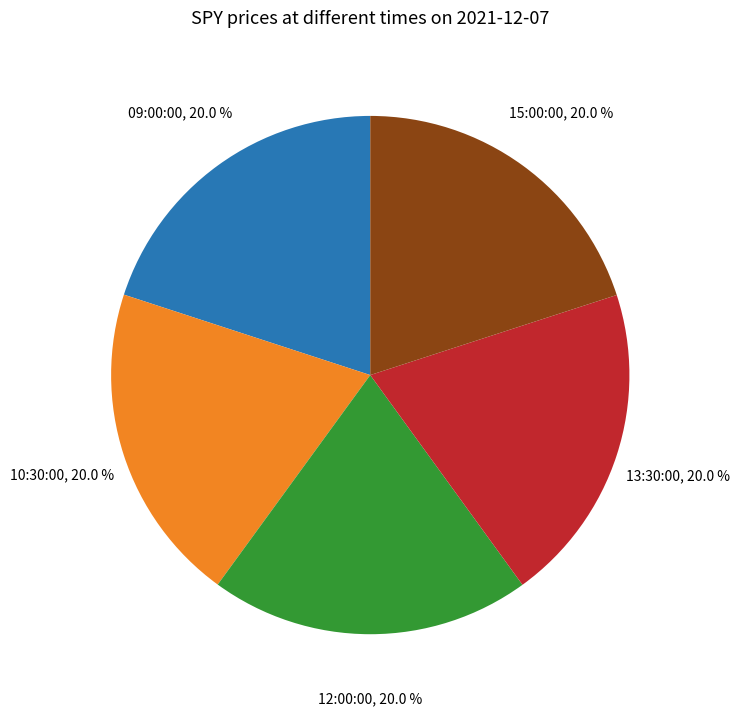

To the nearest percent, what percentage of the pie is 10:30:00?

20%